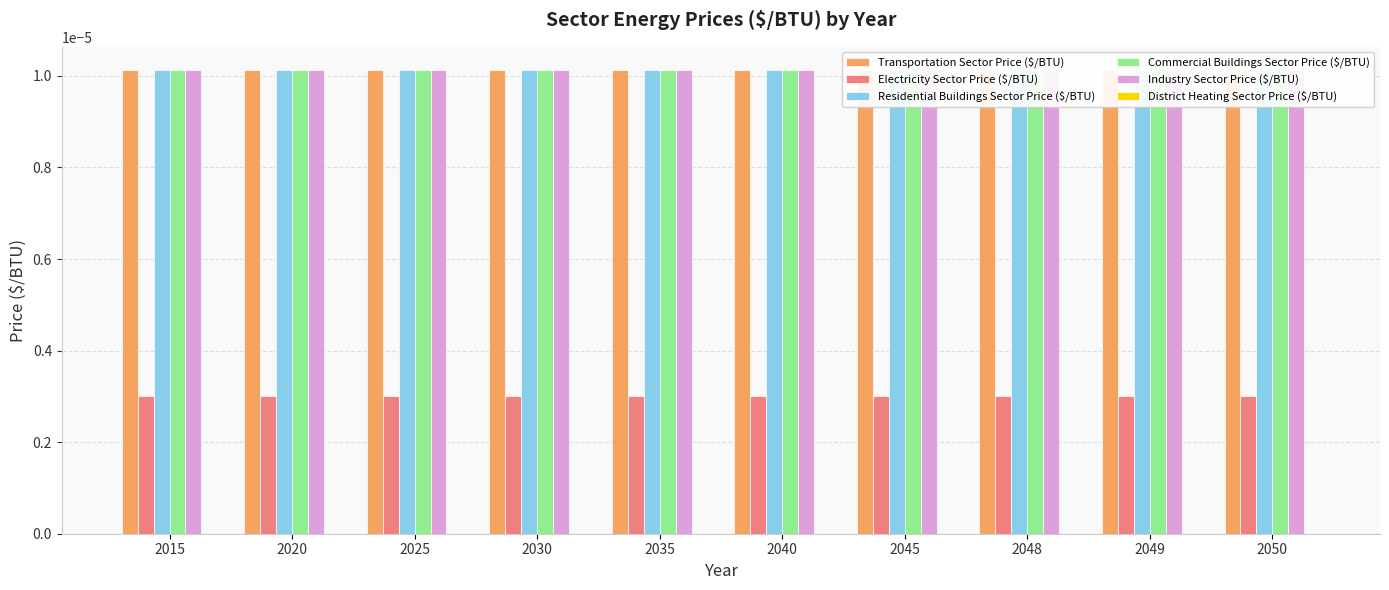

Is the value of Commercial Buildings Sector Price ($/BTU) at 2025 greater than the value of Transportation Sector Price ($/BTU) at 2030?

No